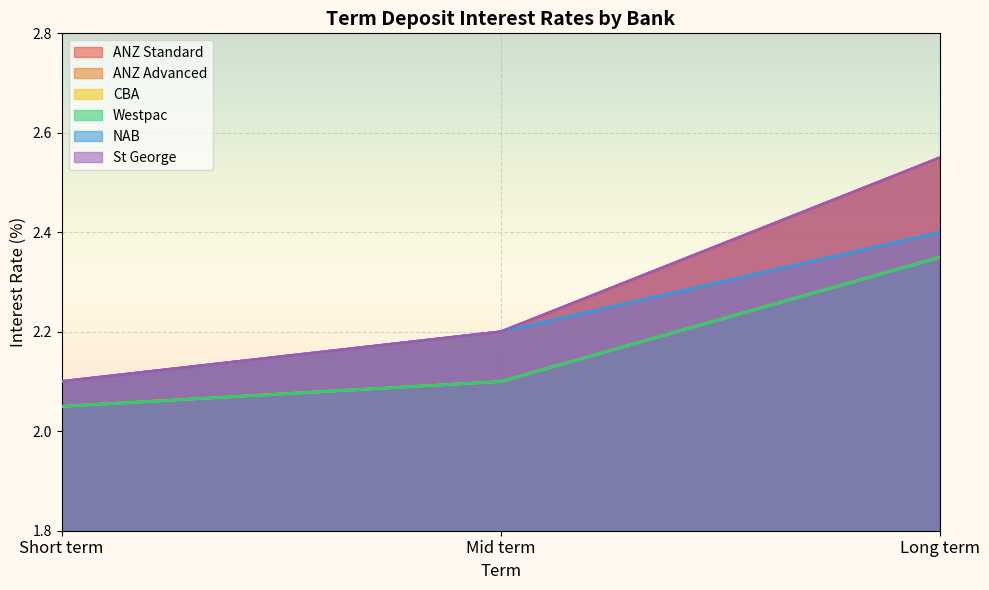

Is it true that ANZ Advanced equals 3.7 at Long term?

False